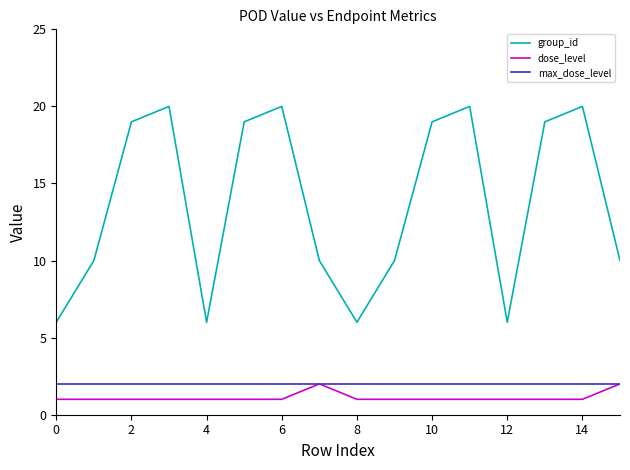

Which series has the largest total across all categories?

group_id